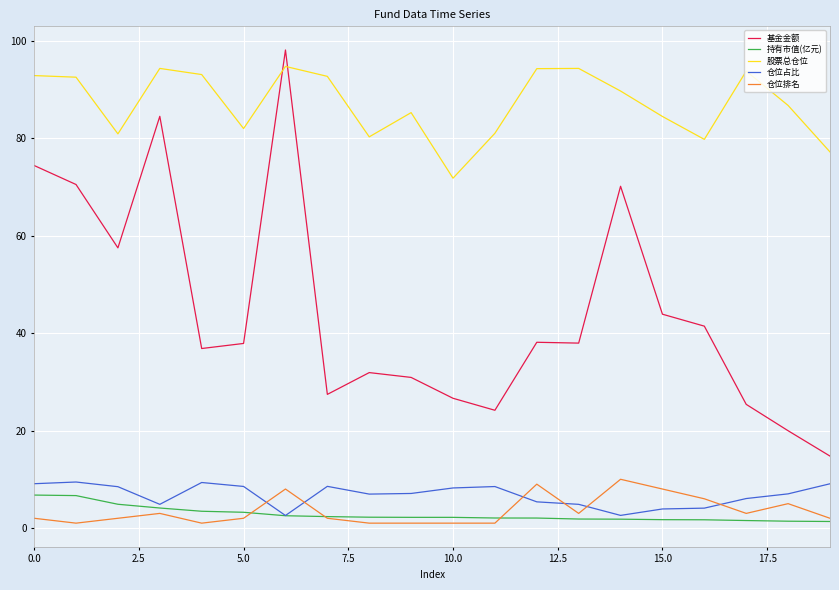

How many 仓位排名 values are between 1 and 6?

16